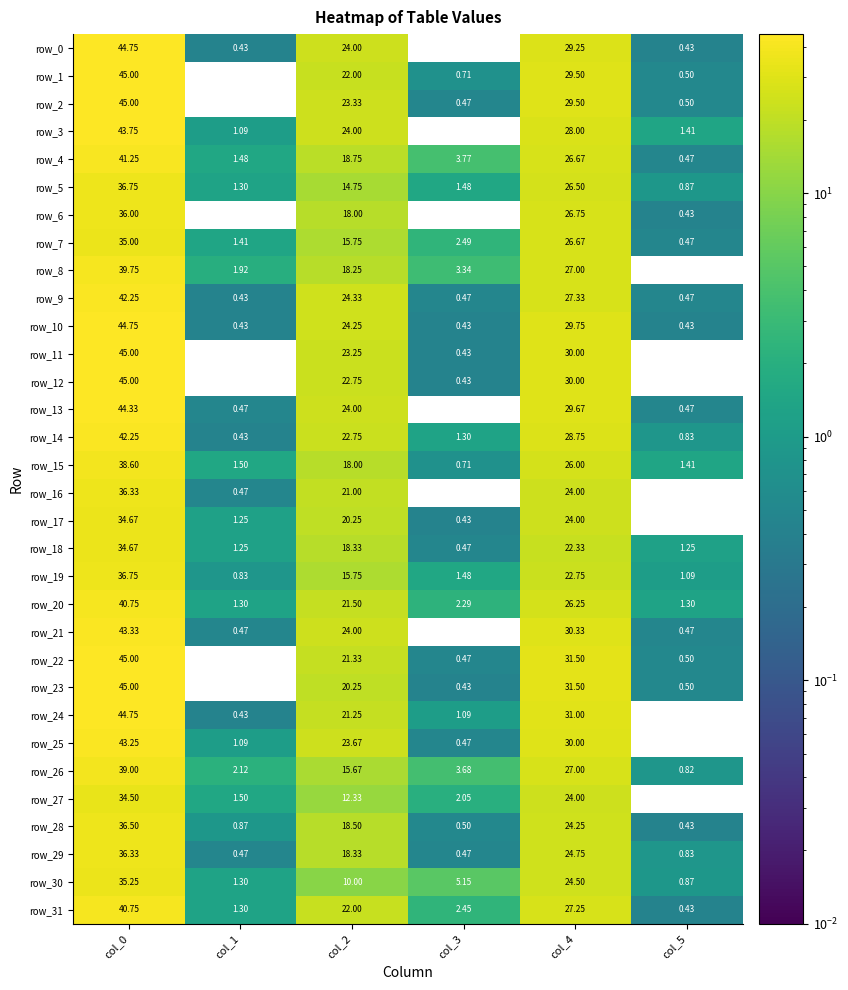

Is the value of row_4 at col_4 greater than the value of row_17 at col_3?

Yes